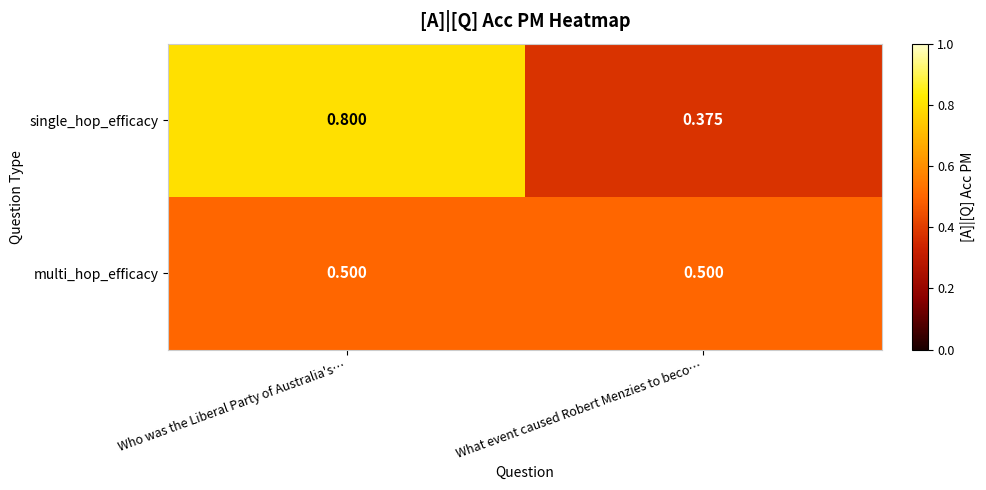

How many series are shown in this chart?

2